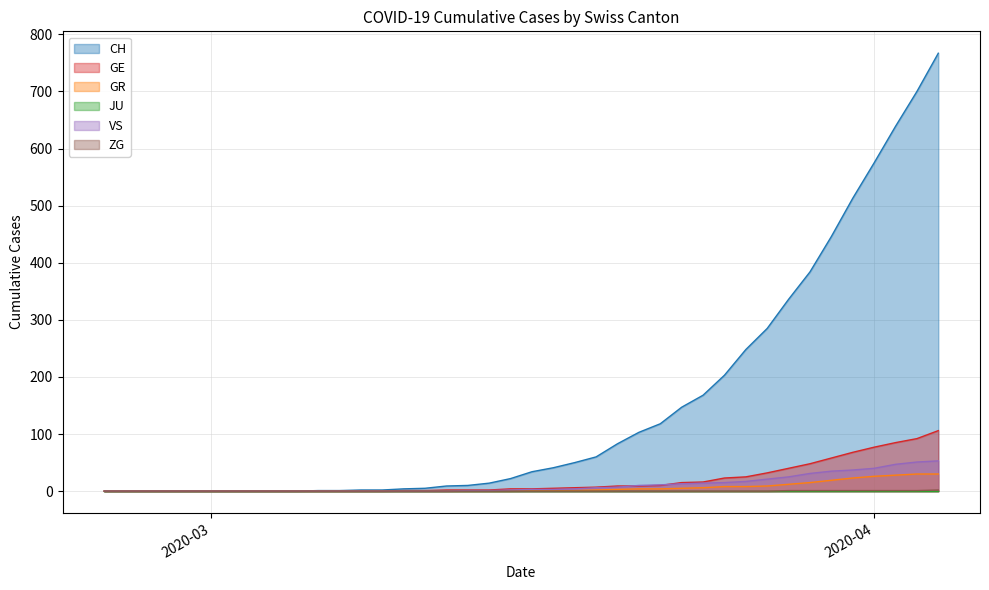

Which series has the largest range (max minus min)?

CH